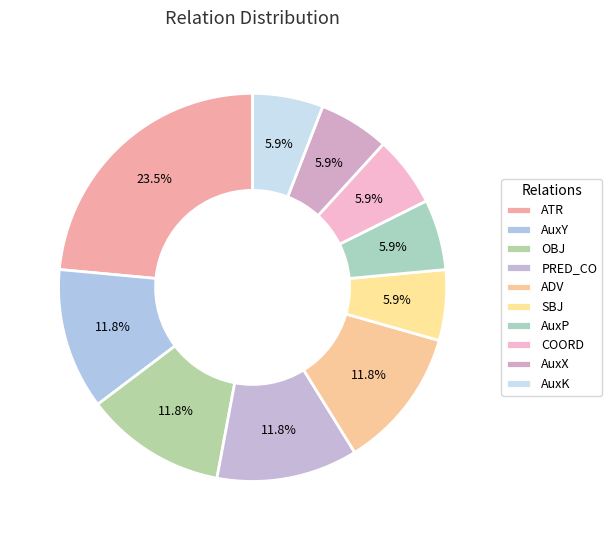

How many slices are in this pie chart?

10